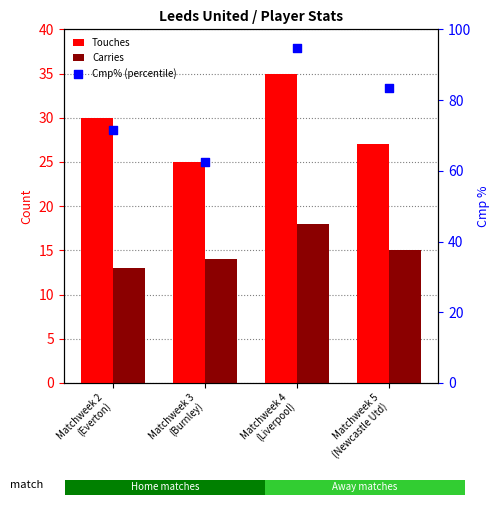

What is the total value across all series at Matchweek 5
(Newcastle Utd)?

125.3